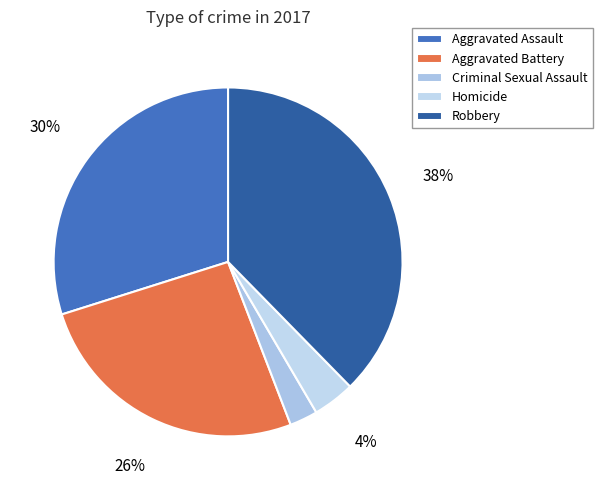

To the nearest percent, what portion does Aggravated Battery represent?

26%